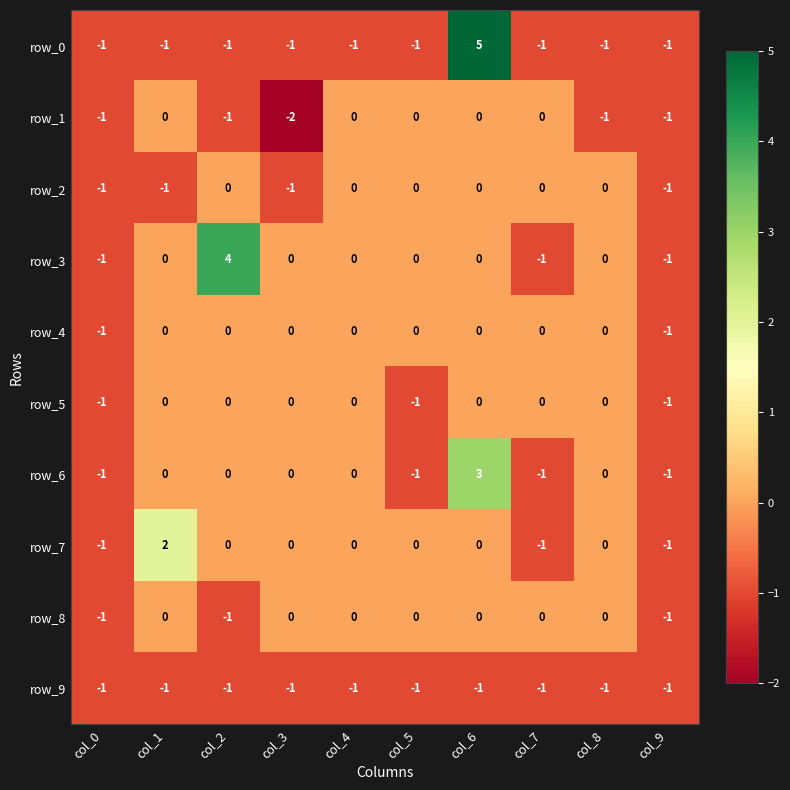

What is the total value across all series at col_7?

-5